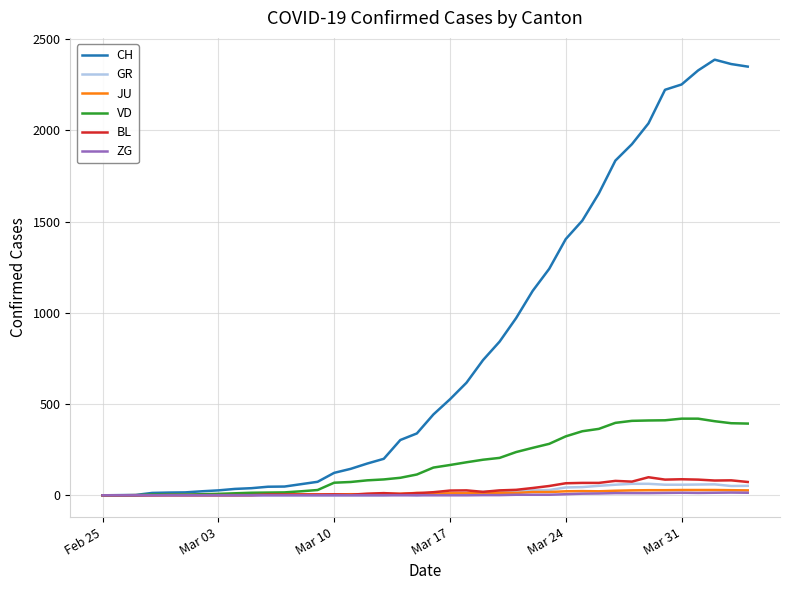

Which series has the largest total across all categories?

CH